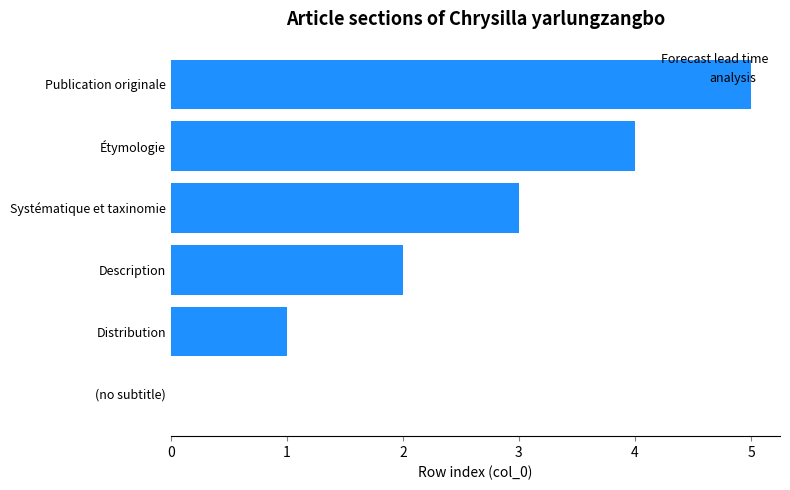

Which label corresponds to the largest value in the chart?

Publication originale